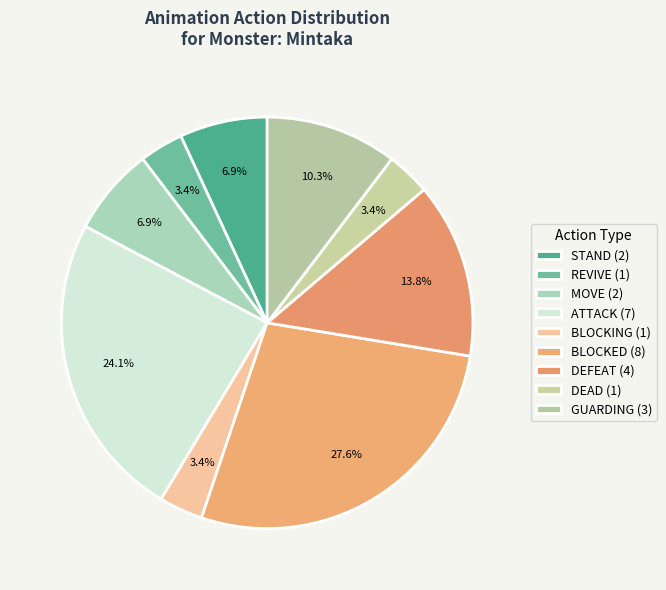

What is the change in value from STAND to BLOCKED?

+6